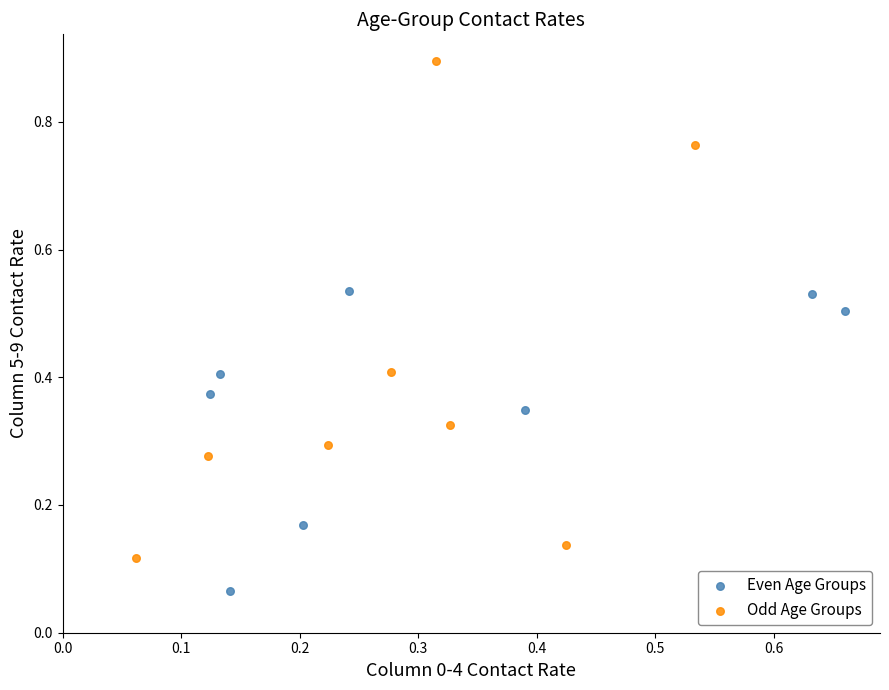

Which series has the largest Y range (max minus min)?

Odd Age Groups